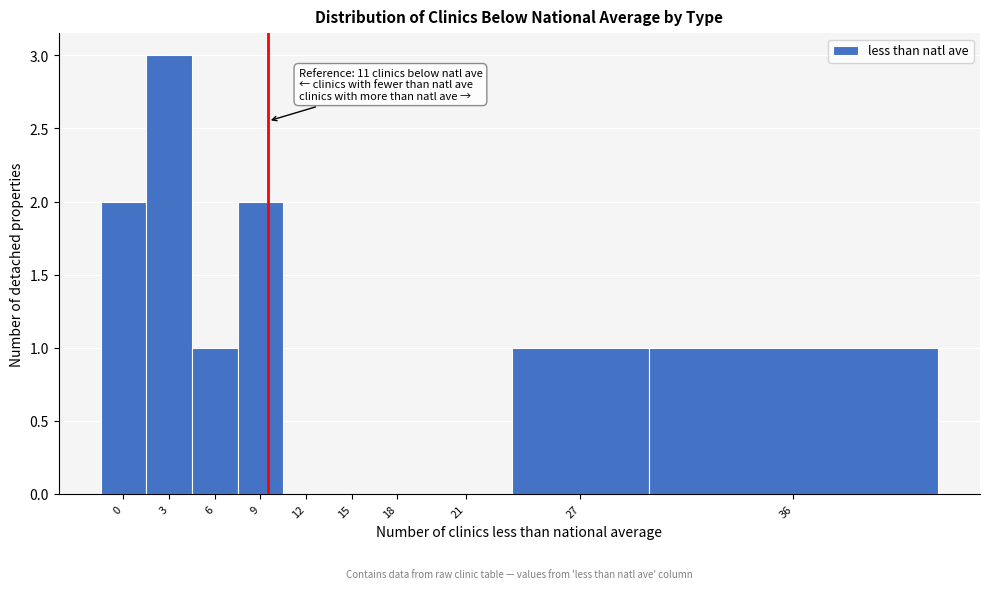

Reading left to right, what are all the values shown in this chart?

0=2	3=3	6=1	9=2	12=0	15=0	18=0	21=0	27=1	36=1